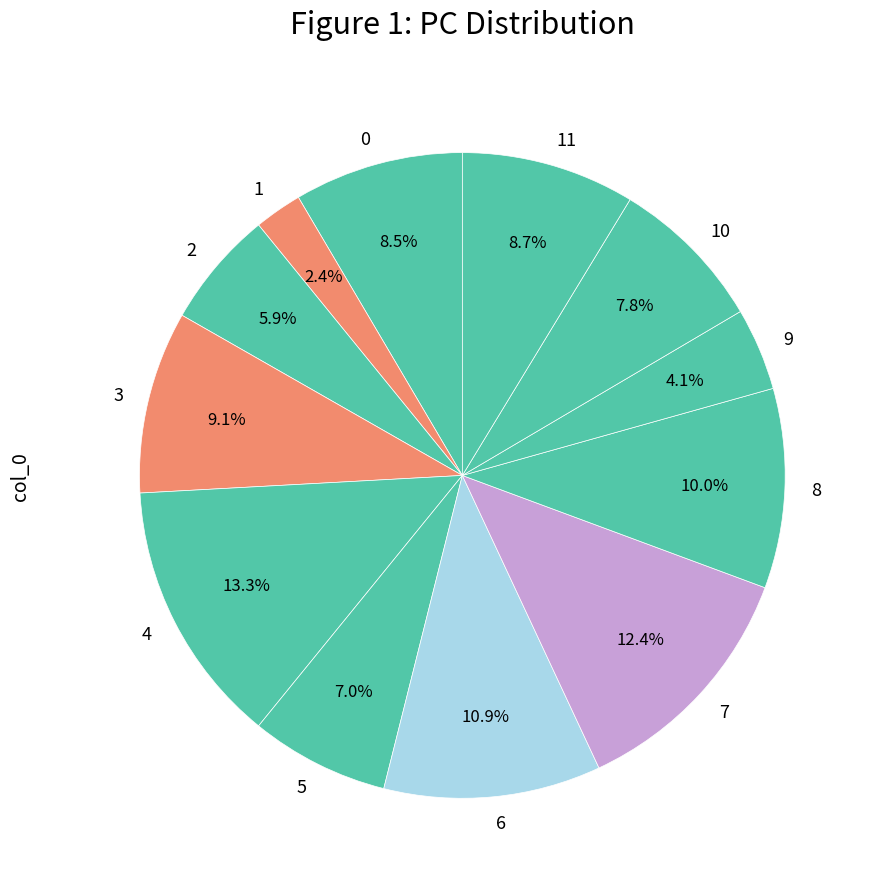

Does 2 represent more than half of the total?

No